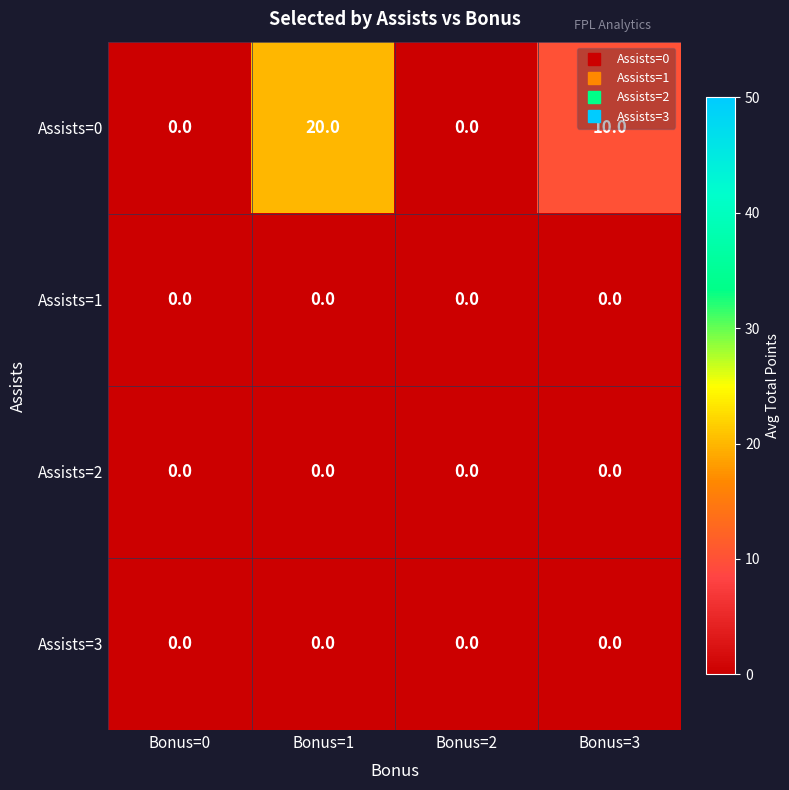

Which series has the widest spread of values?

Assists=0